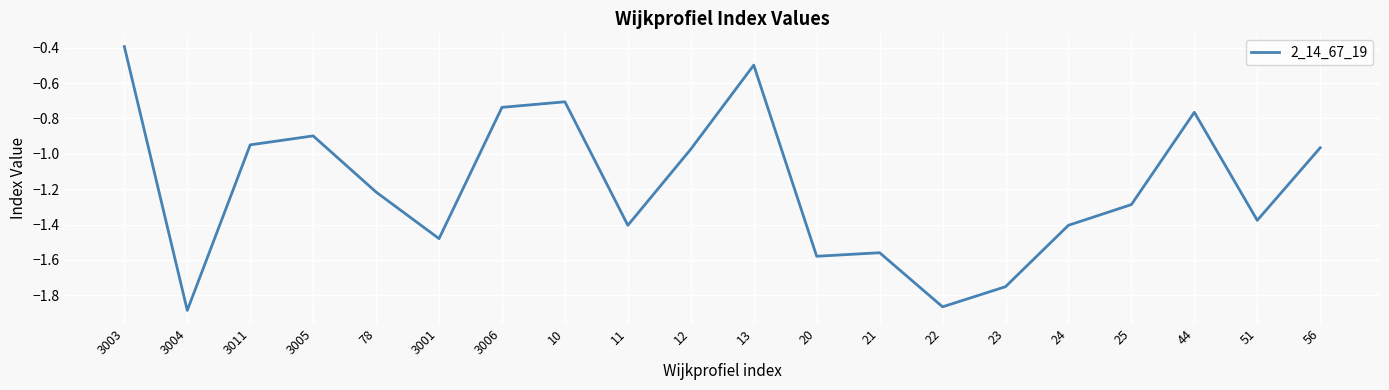

What is the change in value from 23 to 56?

+0.8